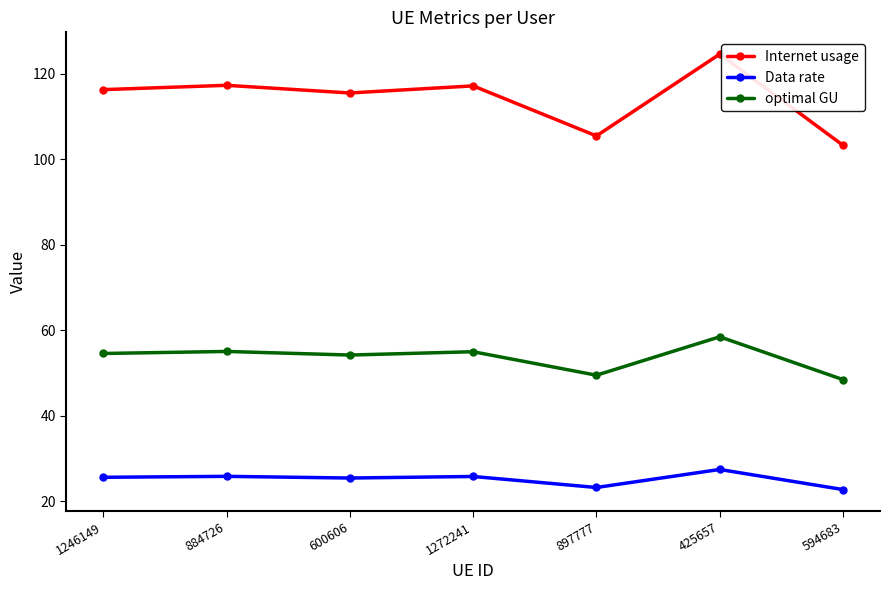

True or false: Internet usage and Data rate cross at least once.

False